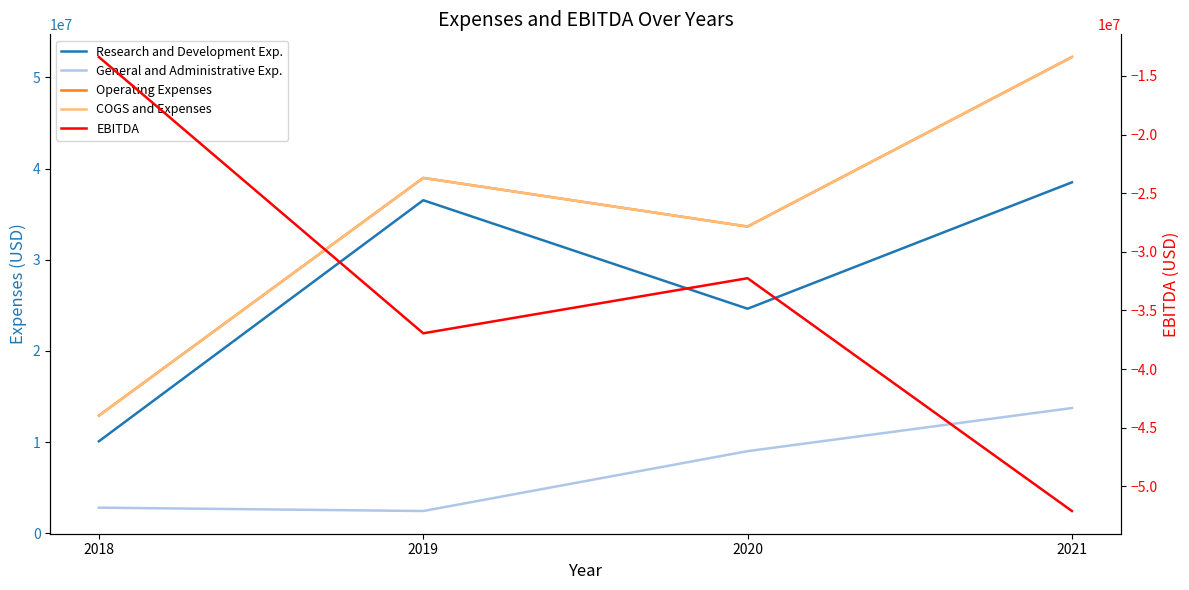

At how many categories does at least one series exceed -916673?

4